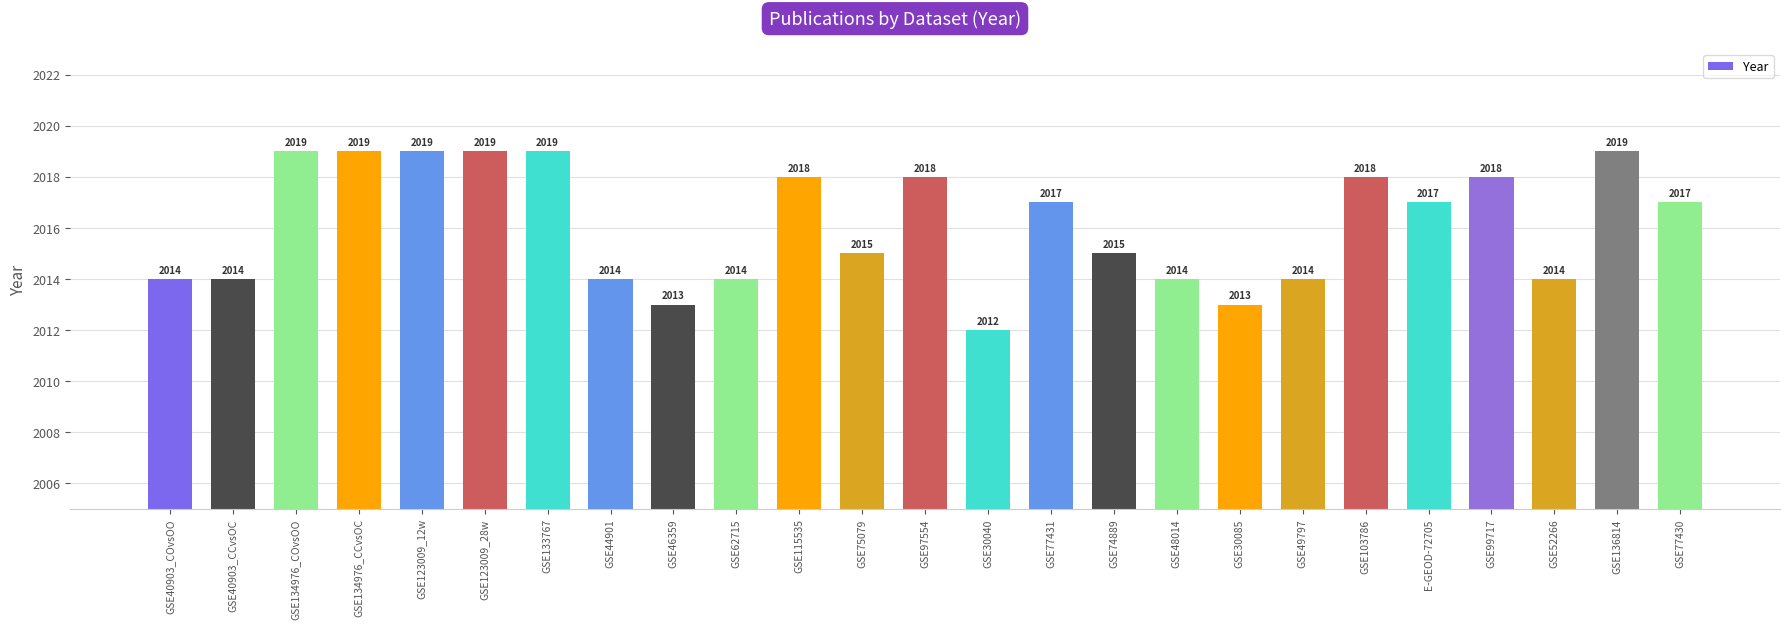

Which has a higher value, GSE44901 or GSE123009_28w?

GSE123009_28w